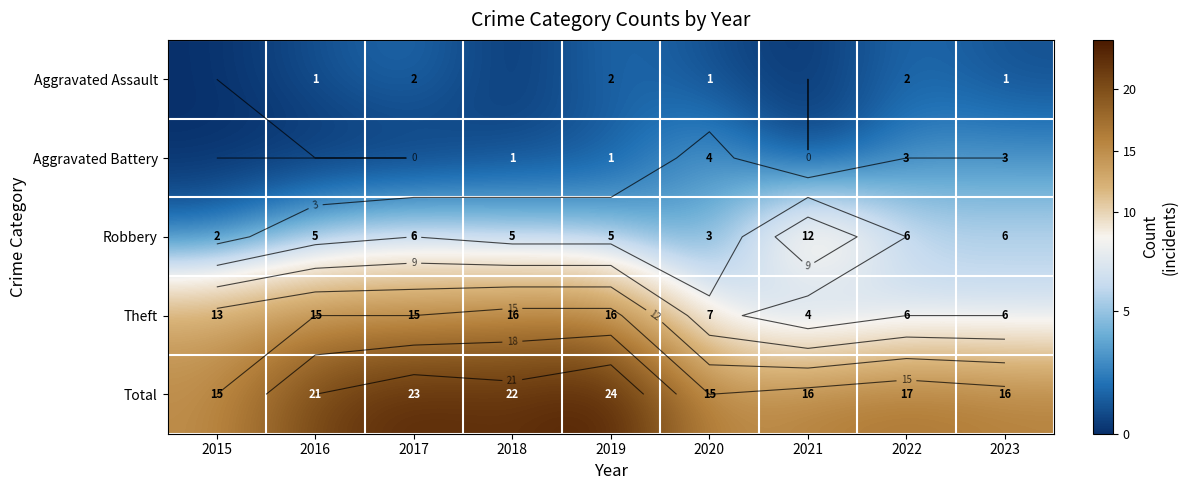

Count the number of data series in this chart.

5